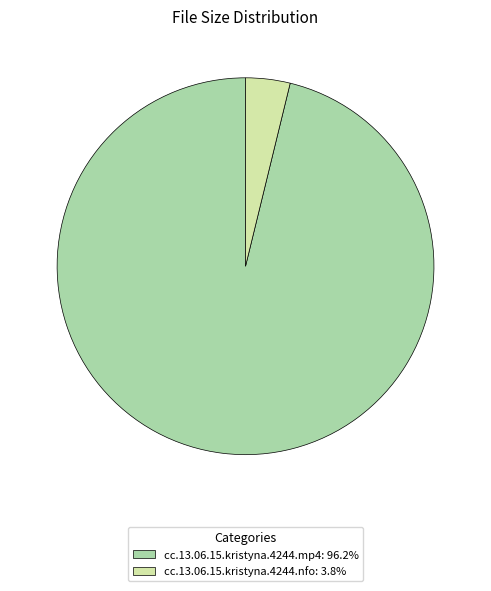

Approximately how many times larger is the value at cc.13.06.15.kristyna.4244.mp4: 96.2% compared to cc.13.06.15.kristyna.4244.nfo: 3.8%?

25.2